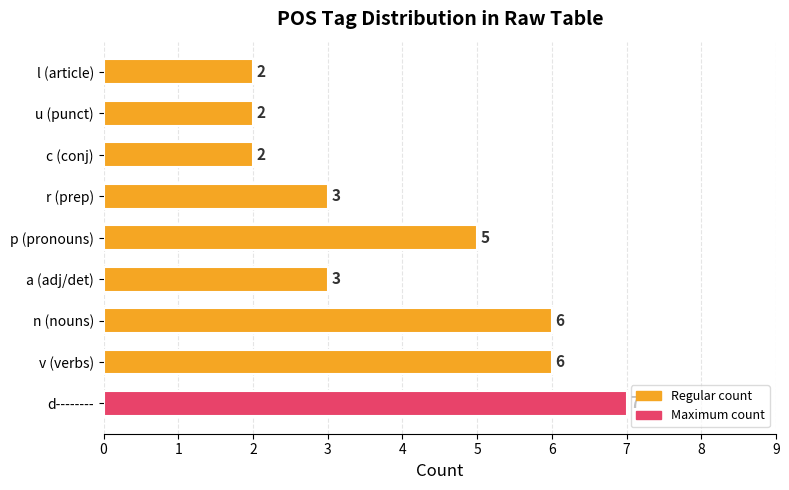

What is the difference between the maximum and second lowest values?

5